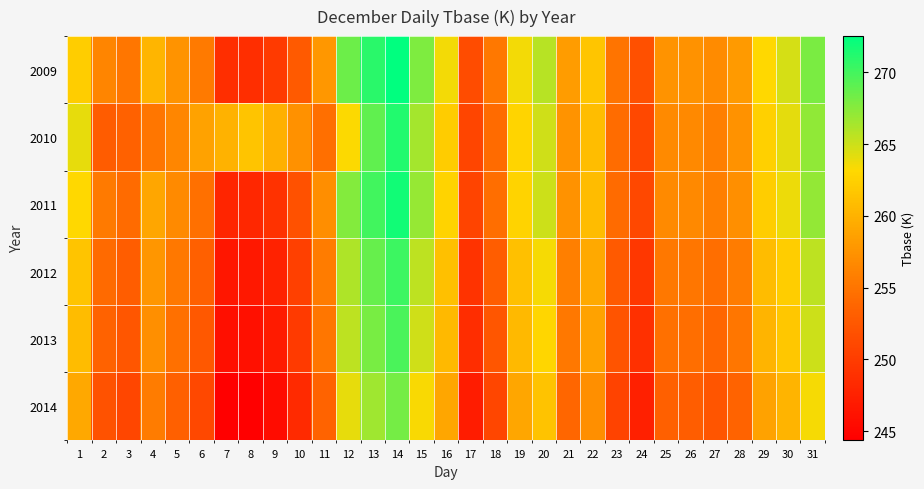

How many distinct data groups are displayed?

6